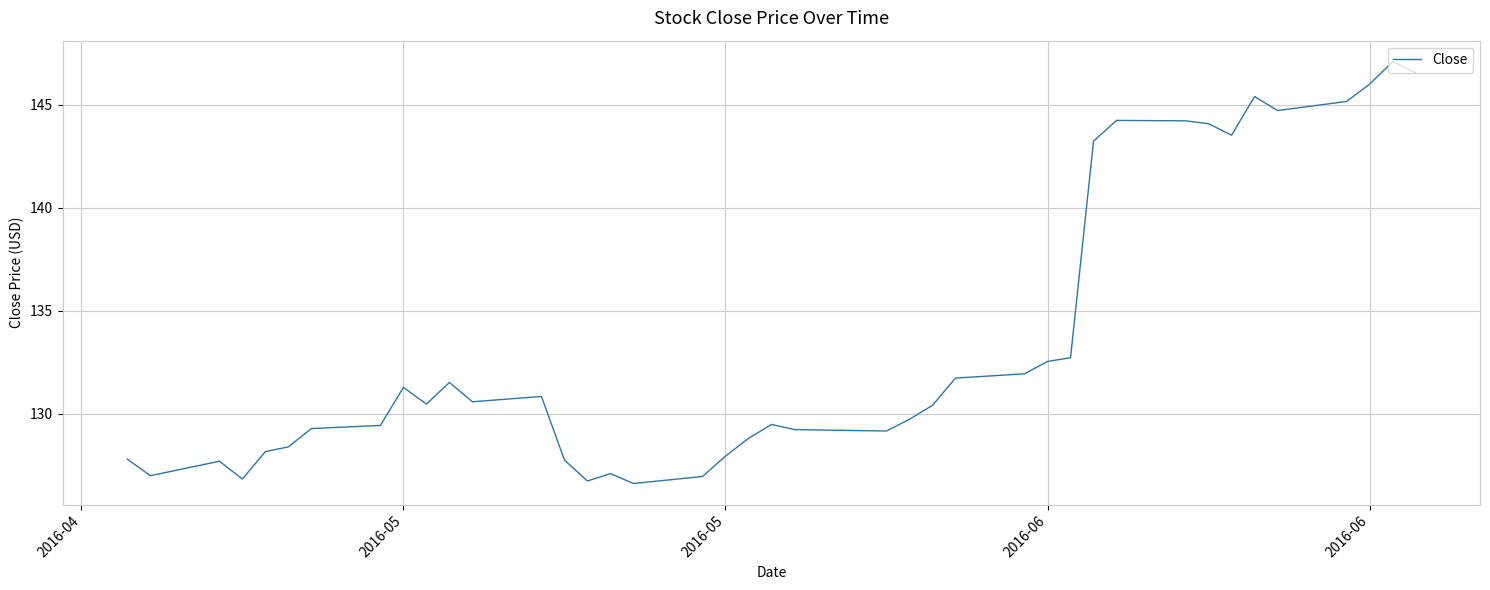

What is the minimum value shown in the chart?

126.6